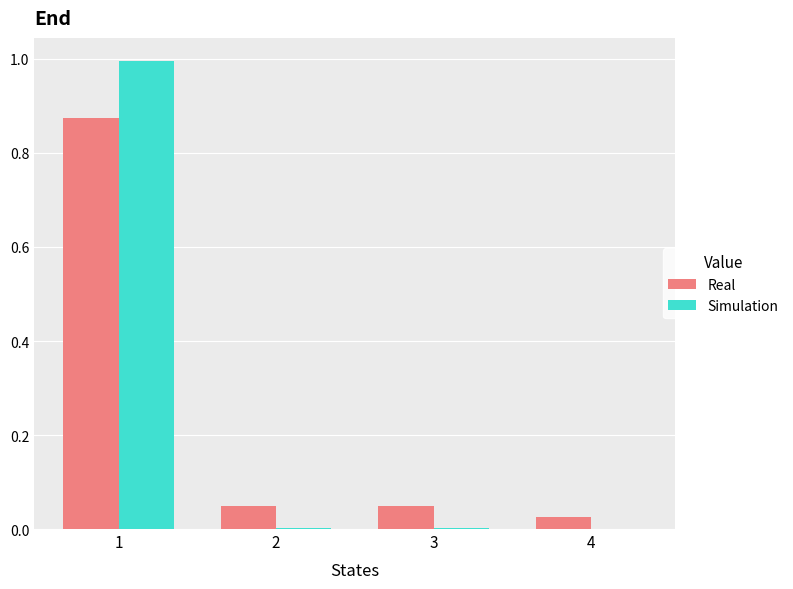

Is the value of Real at 4 greater than the value of Simulation at 3?

Yes